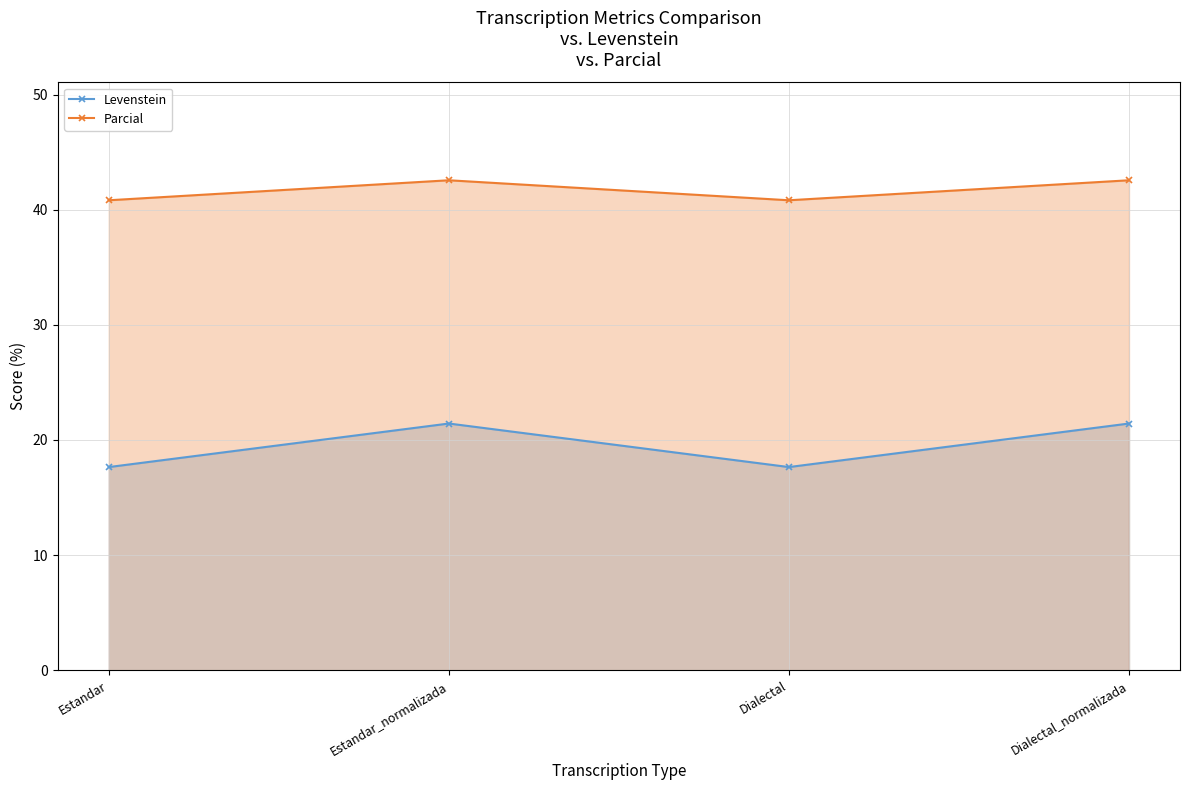

True or false: Parcial and Levenstein cross at least once.

False